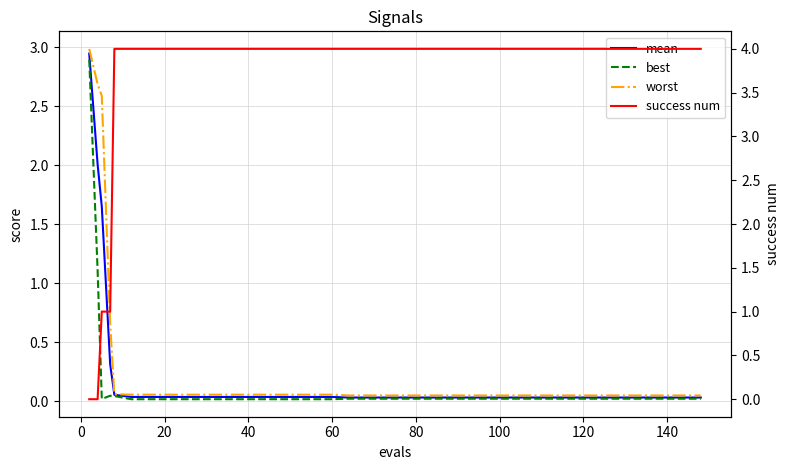

True or false: success num has more than 0 points higher than both neighbors.

False